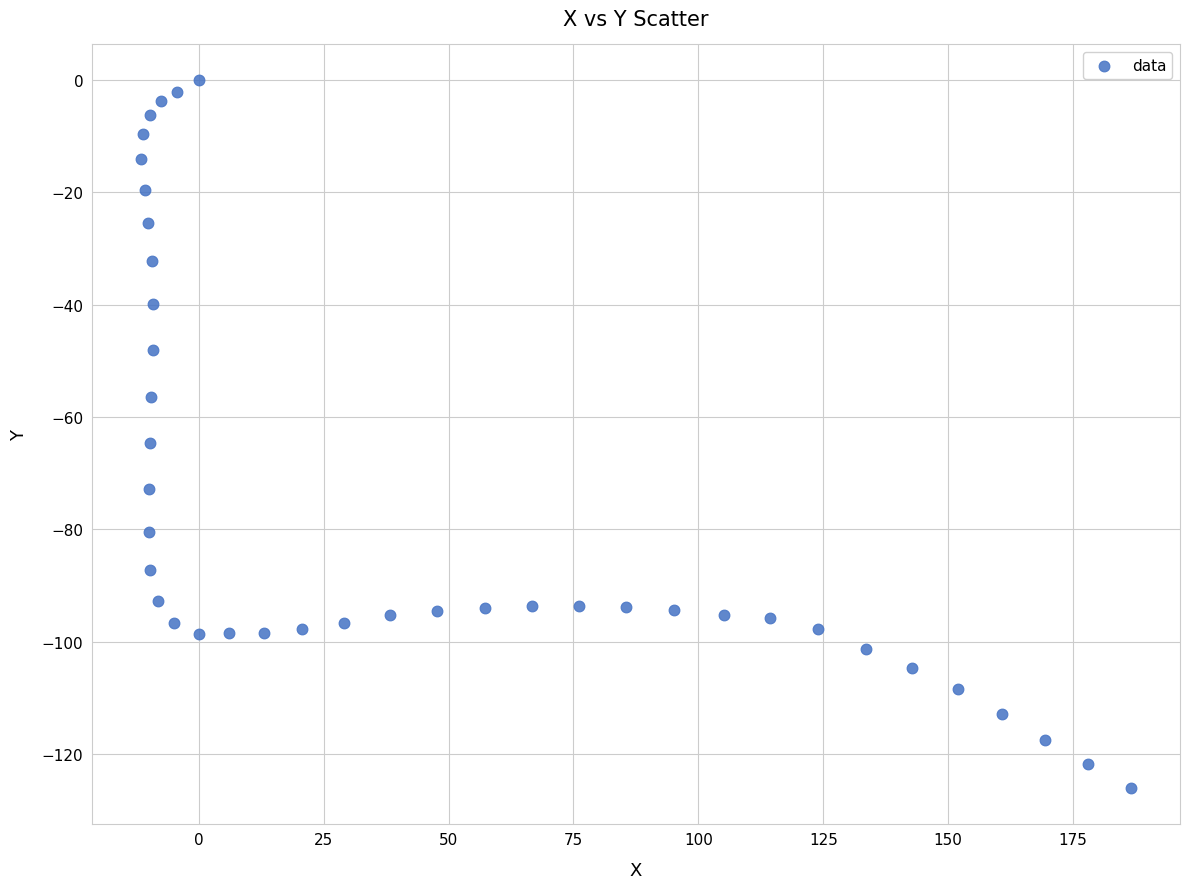

What is the range of X values (max minus min)?

198.0